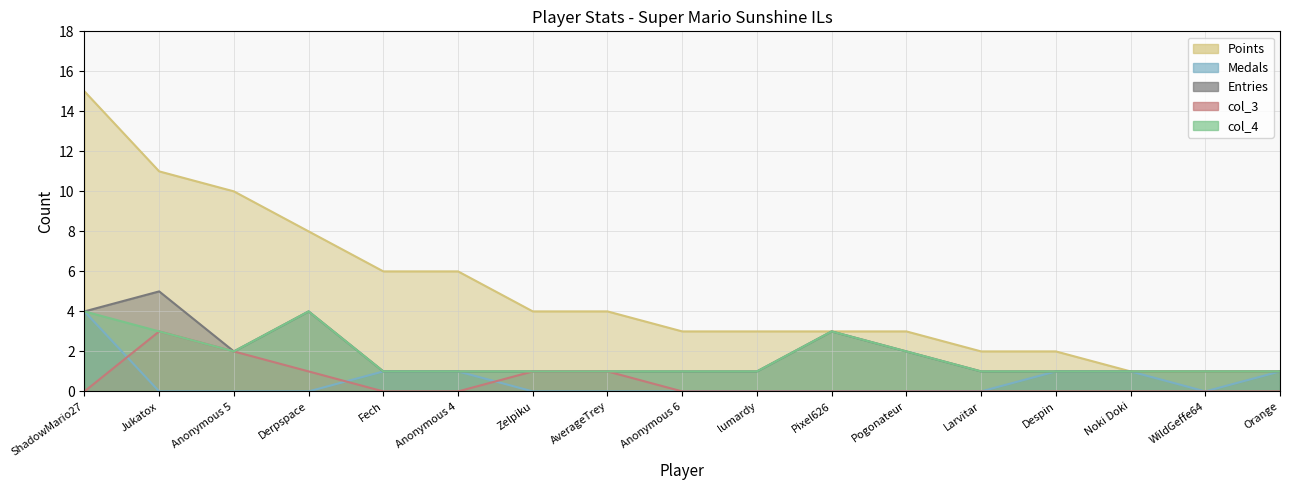

What is the difference between the maximum and minimum values in the col_4 series?

3